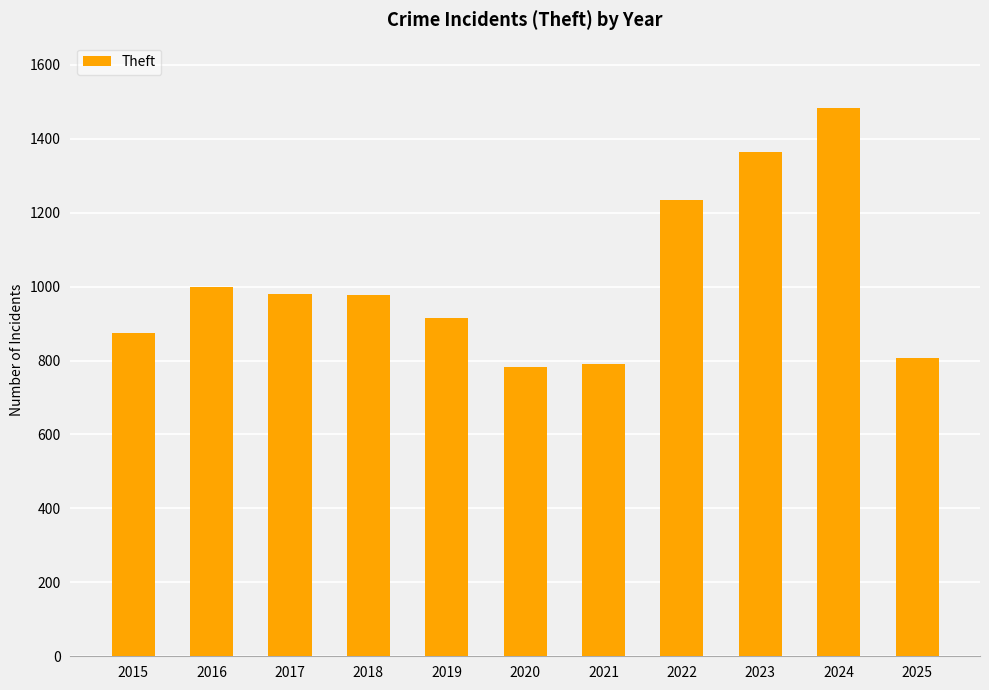

Where is the data nearest to the value 1132?

2022